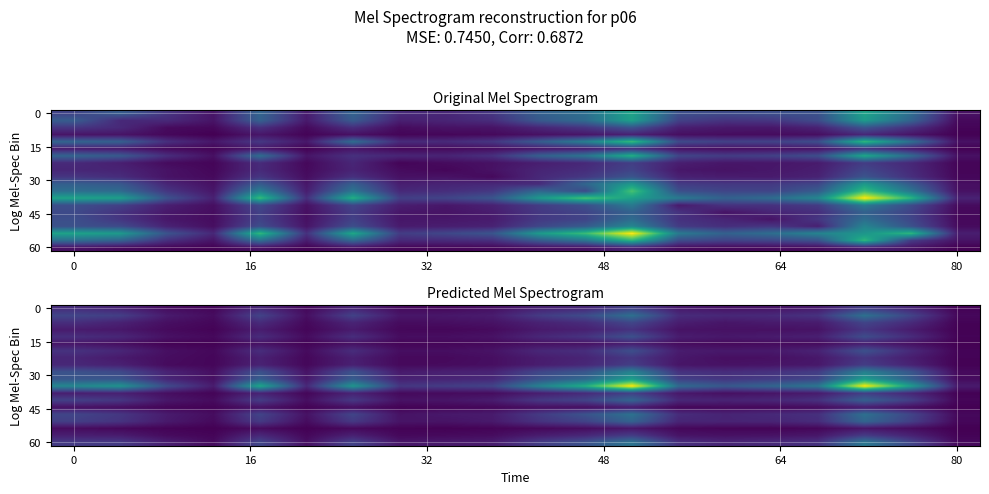

What is the maximum value shown in the chart?

2561